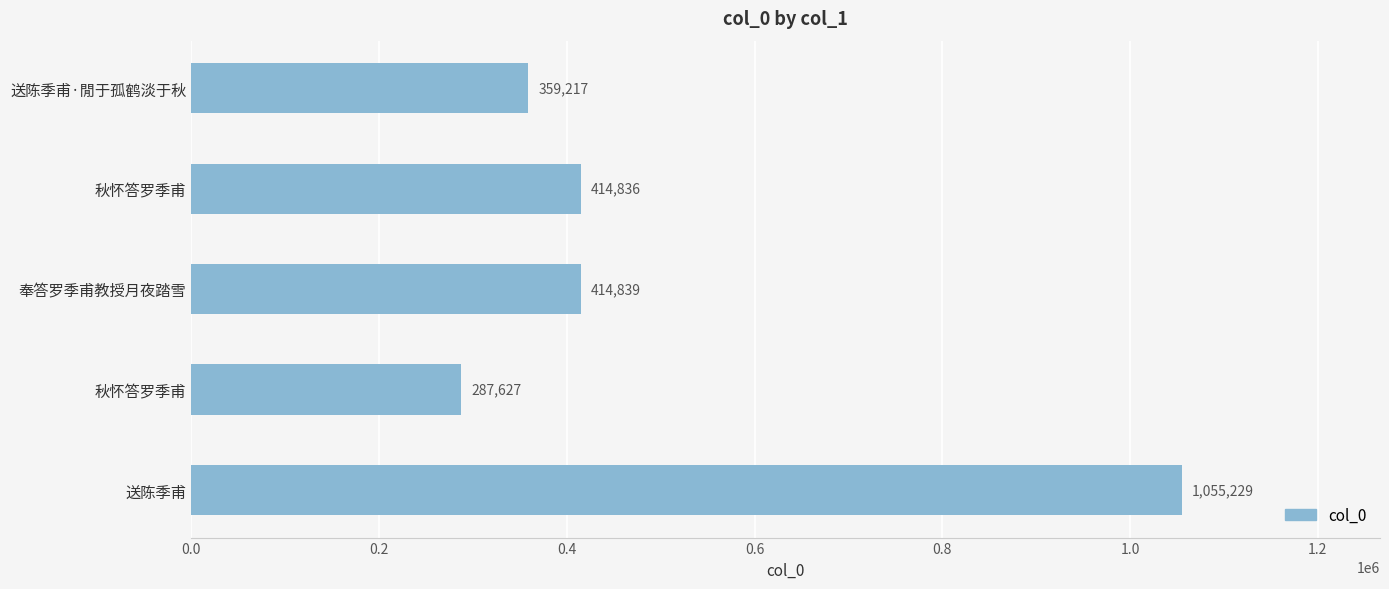

At which category does the chart reach its peak across all series?

送陈季甫